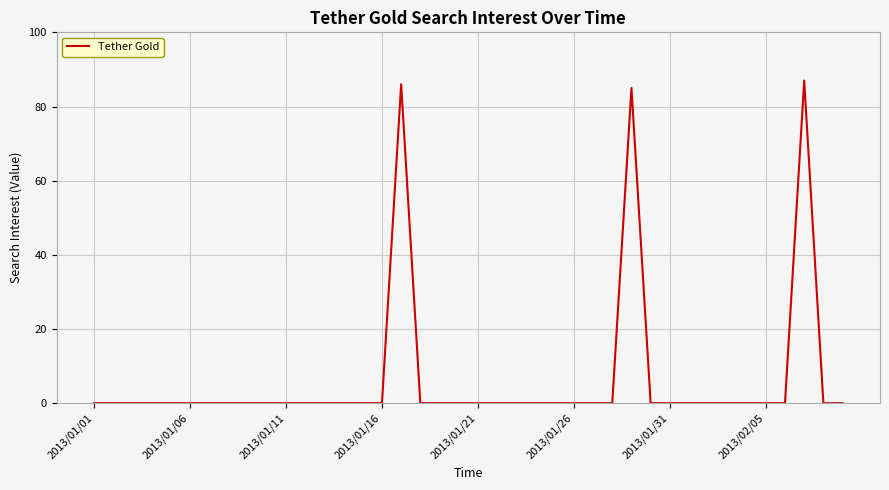

Reading left to right, transcribe all the data shown in this chart.

0	0	0	0	0	0	0	0	0	0	0	0	0	0	0	0	86	0	0	0	0	0	0	0	0	0	0	0	85	0	0	0	0	0	0	0	0	87	0	0